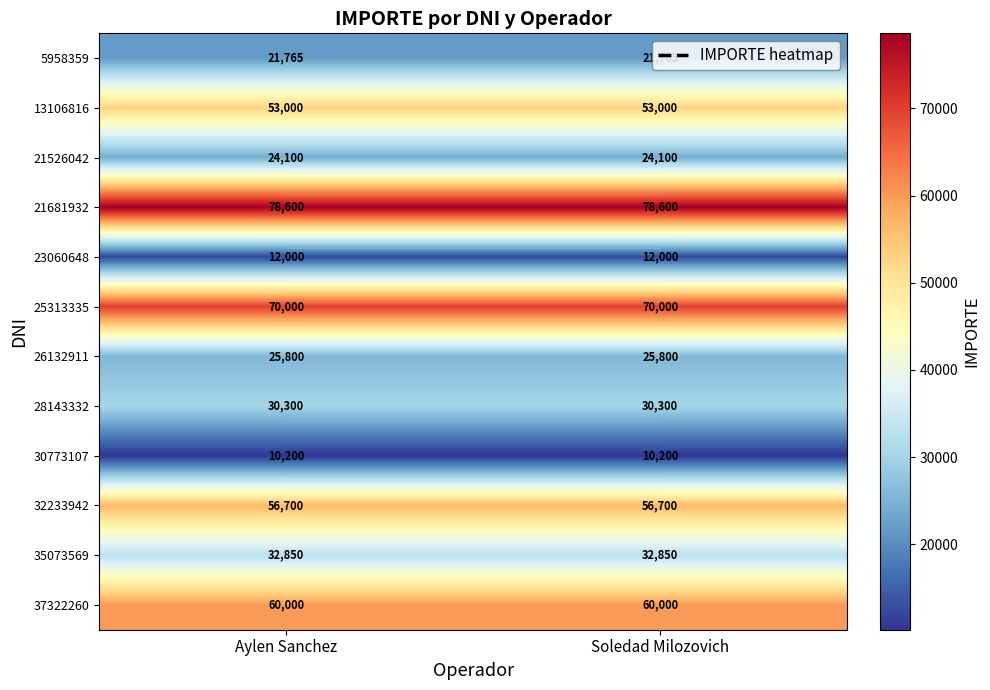

Between Aylen Sanchez and Soledad Milozovich, which is larger?

Aylen Sanchez